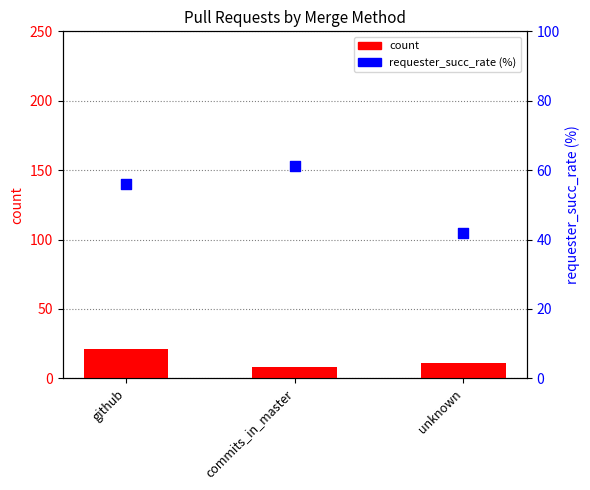

Which series reaches the maximum Y coordinate?

requester_succ_rate (%)